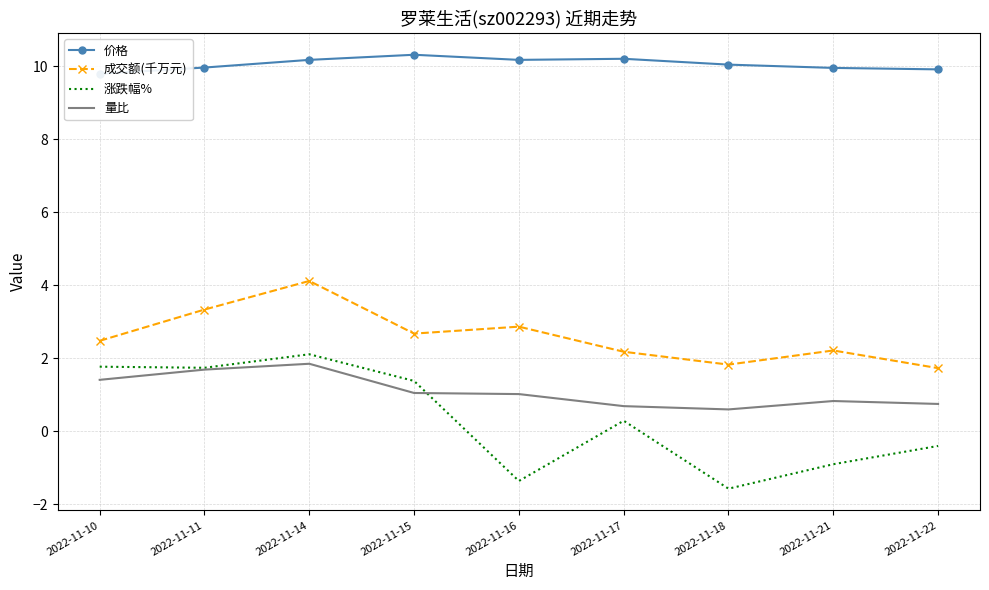

Reading right to left, what are all the values shown in this chart?

价格: 9.9	9.9	10.0	10.2	10.2	10.3	10.2	10.0	9.8
成交额(千万元): 1.7	2.2	1.8	2.2	2.9	2.7	4.1	3.3	2.5
涨跌幅%: -0.4	-0.9	-1.6	0.3	-1.4	1.4	2.1	1.7	1.8
量比: 0.8	0.8	0.6	0.7	1.0	1.1	1.9	1.7	1.4